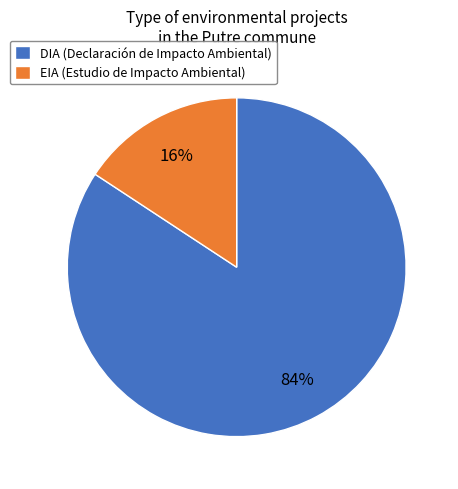

Which has a higher value, DIA (Declaración de Impacto Ambiental) or EIA (Estudio de Impacto Ambiental)?

DIA (Declaración de Impacto Ambiental)